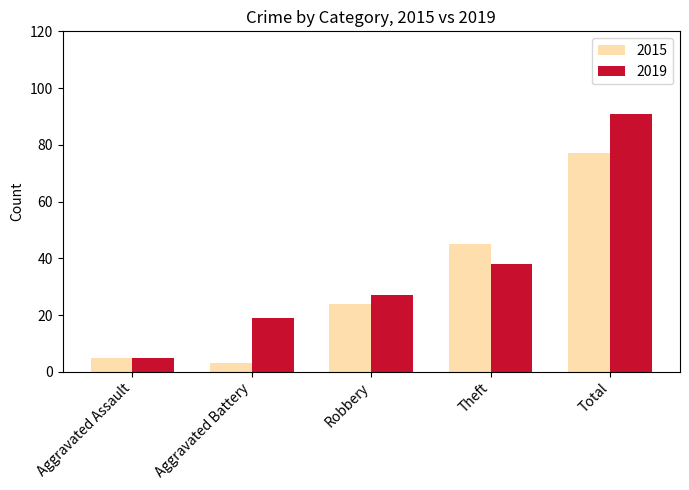

At Aggravated Battery, list the series in order from largest to smallest.

2019, 2015